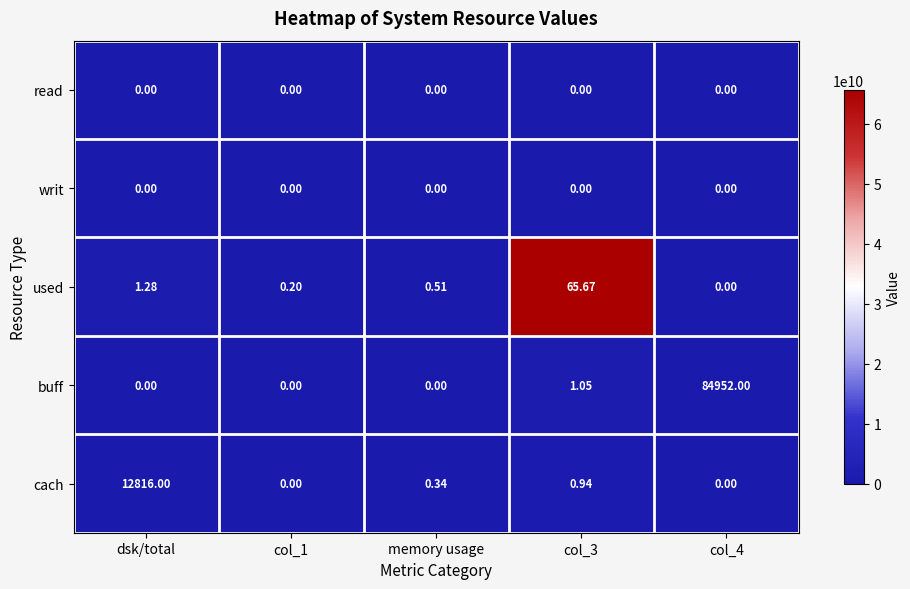

Which series has the largest range (max minus min)?

buff